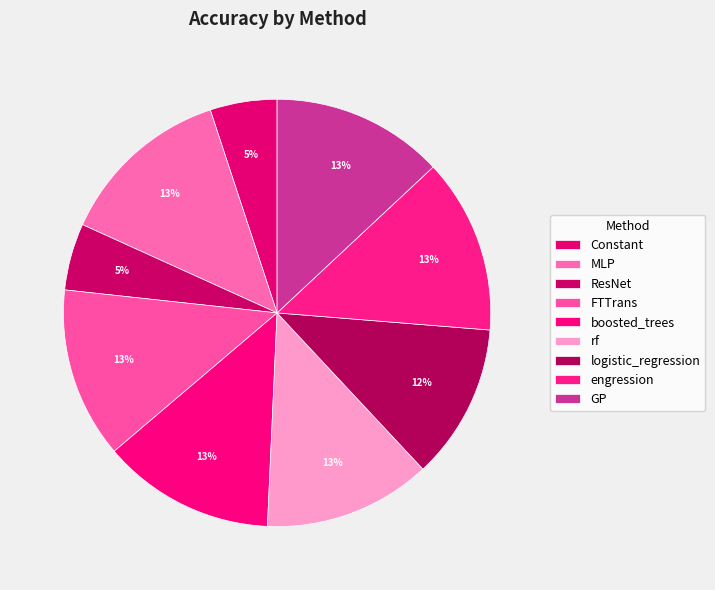

How many segments does this pie chart have?

9